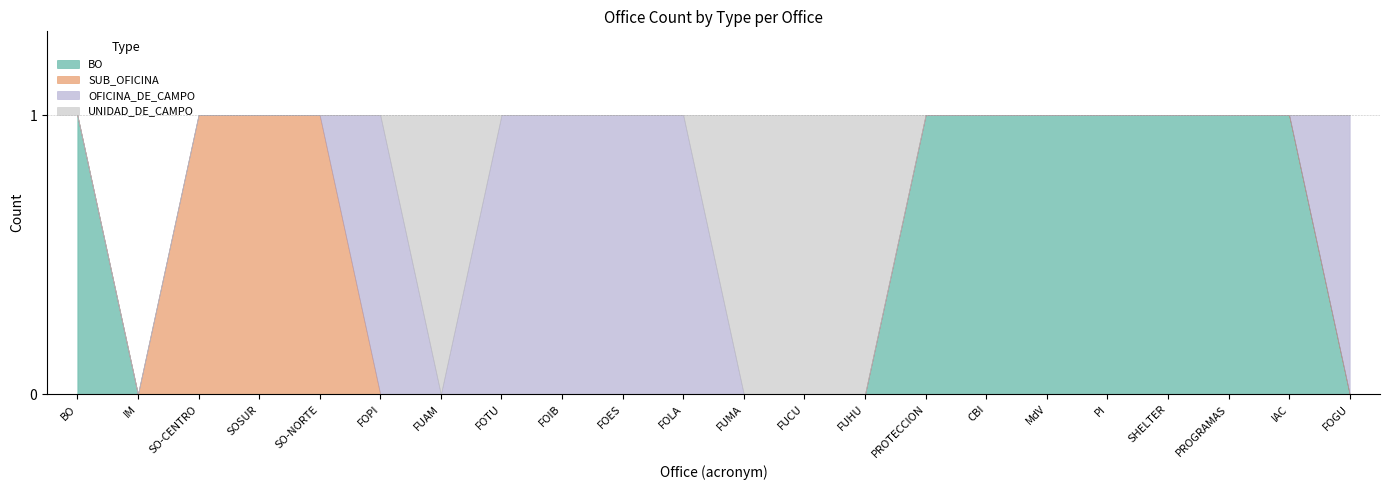

Which series has the largest total across all categories?

Count by type - BO